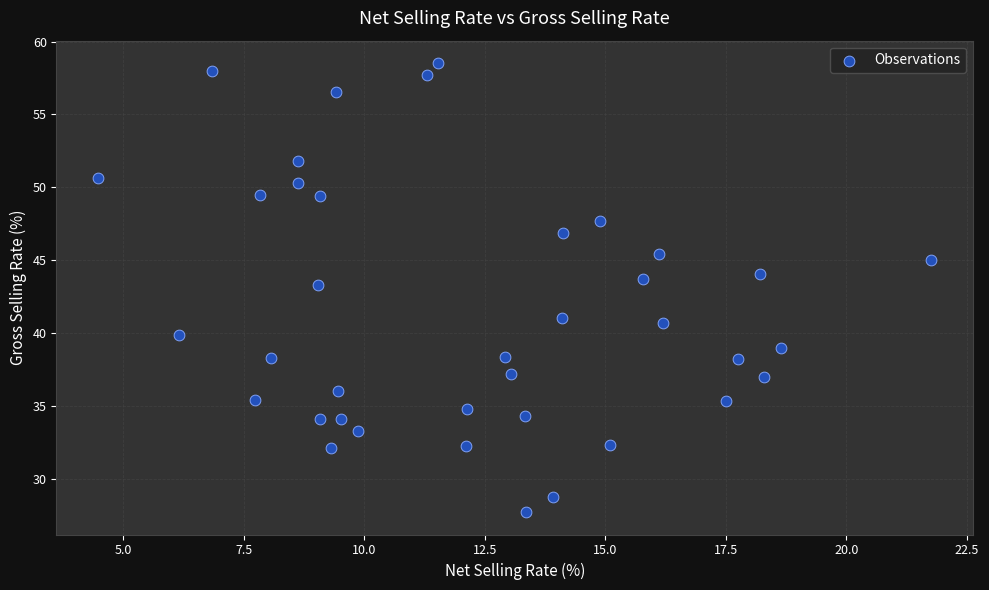

What is the range of X values (max minus min)?

17.3